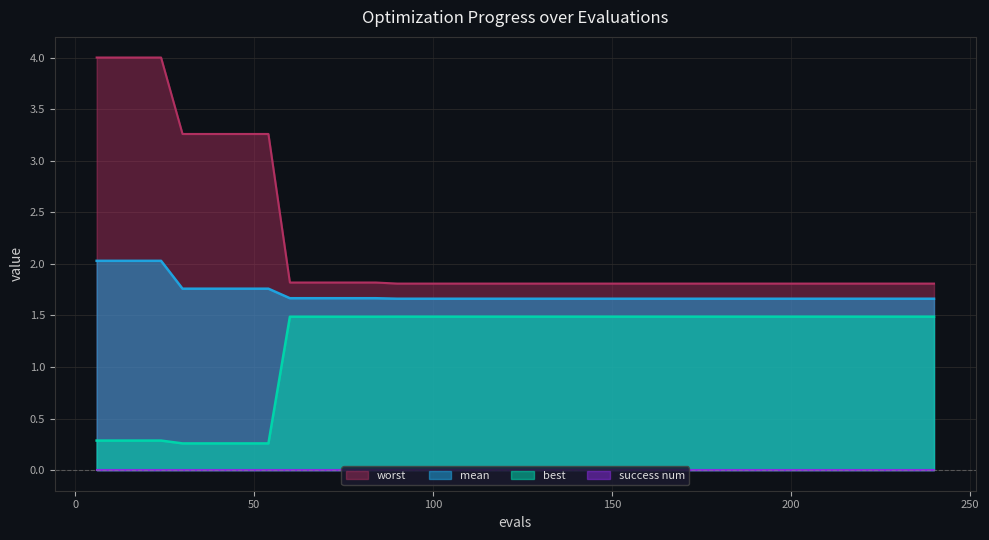

Is it true that worst equals 1.8 at 90?

True